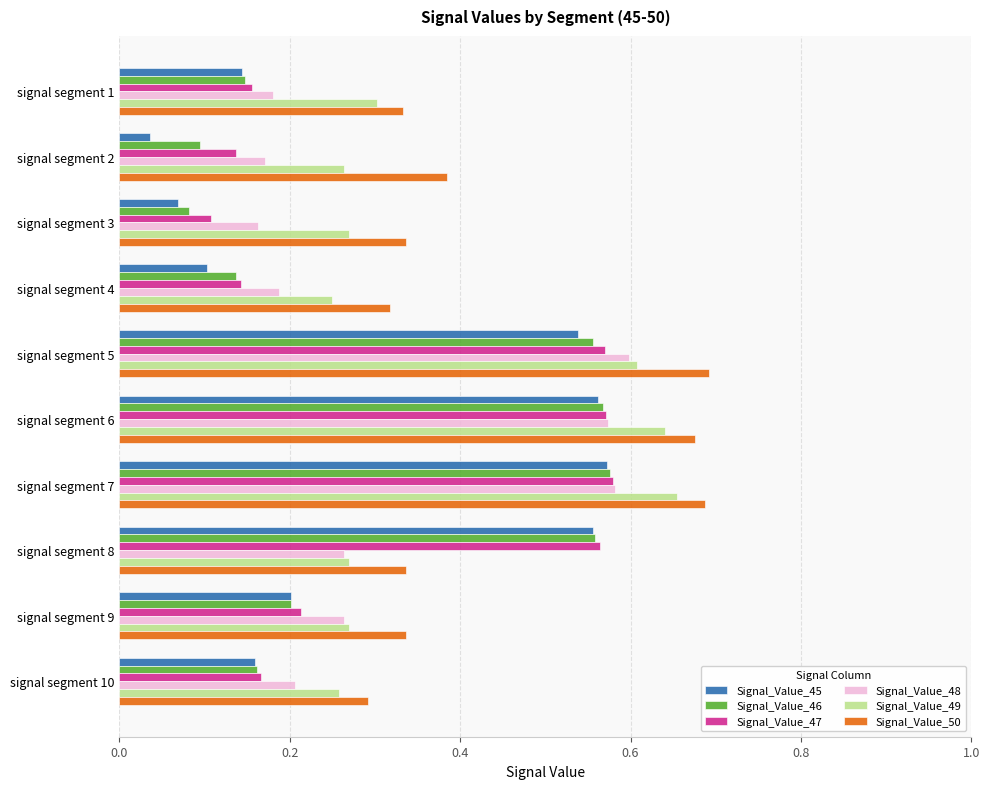

At how many categories does at least one series exceed 0?

10